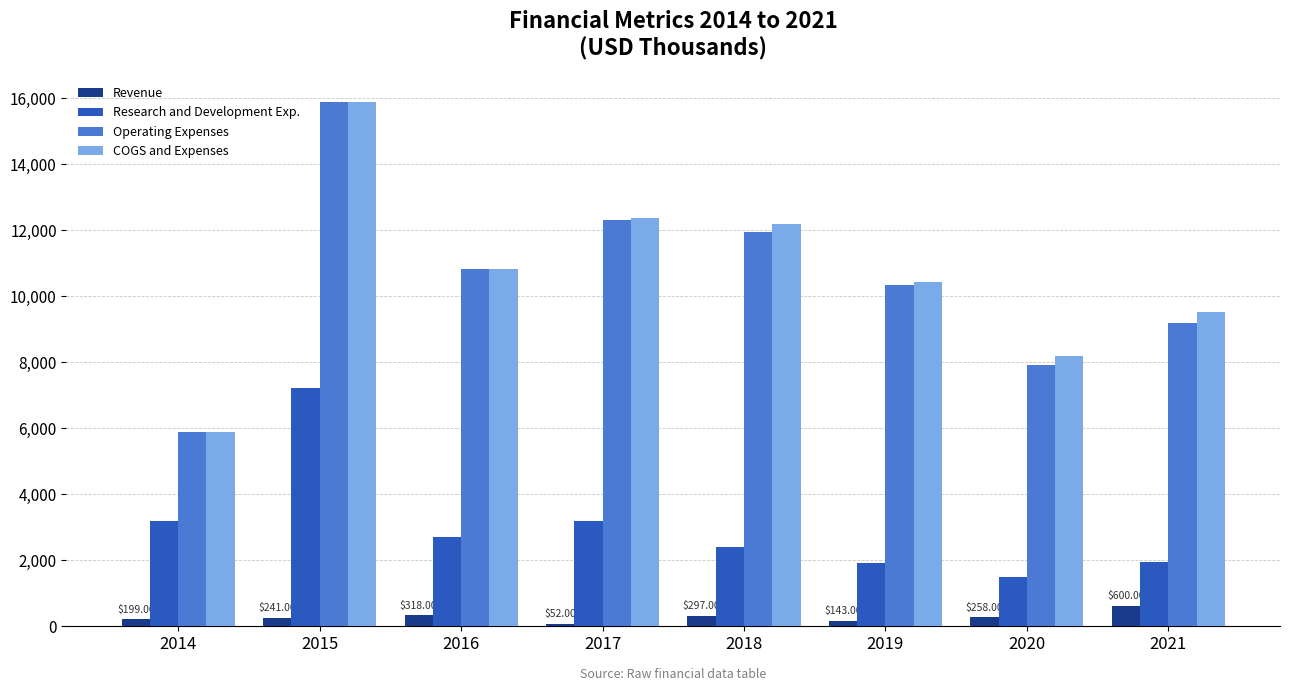

At 2021, list the series in order from smallest to largest.

Revenue, Research and Development Exp., Operating Expenses, COGS and Expenses